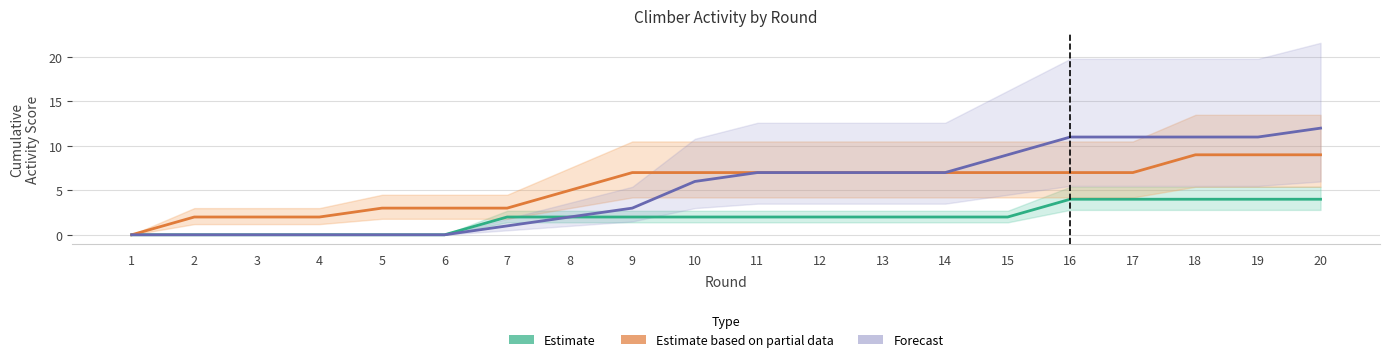

What is the difference between the maximum and minimum values in the Forecast series?

12